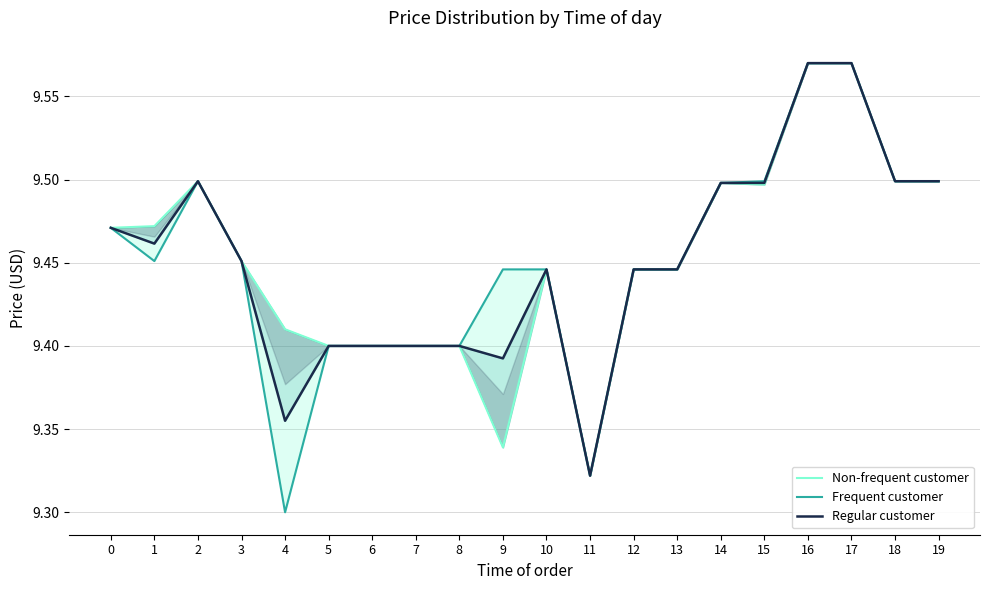

How many interior local valleys does the Frequent customer series have?

3